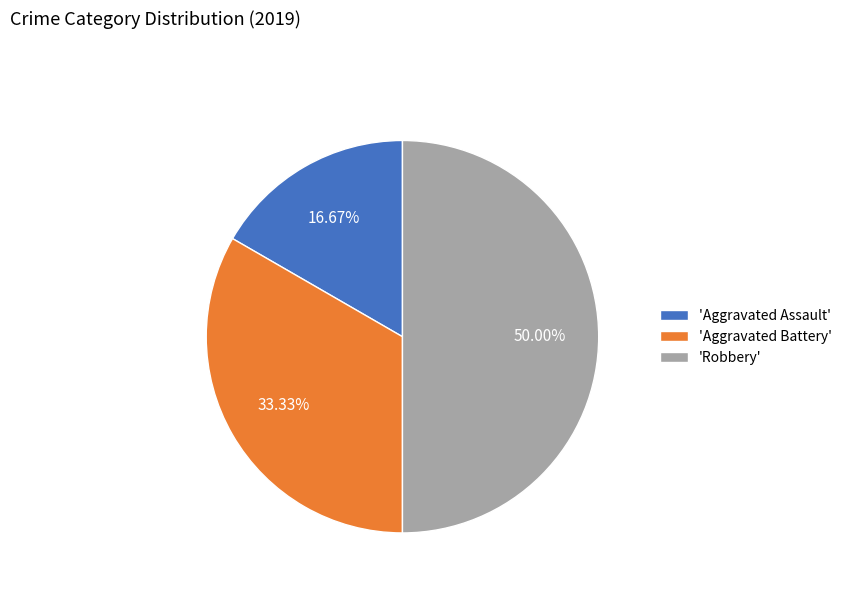

Which slice is the largest?

'Robbery'